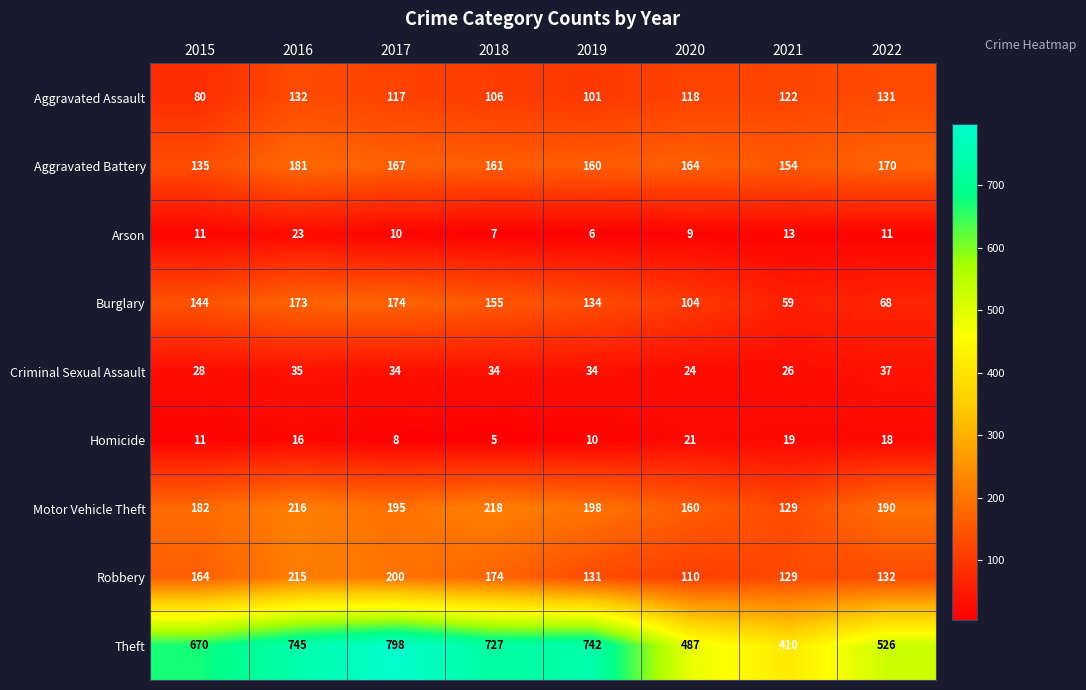

How many series are shown in this chart?

9